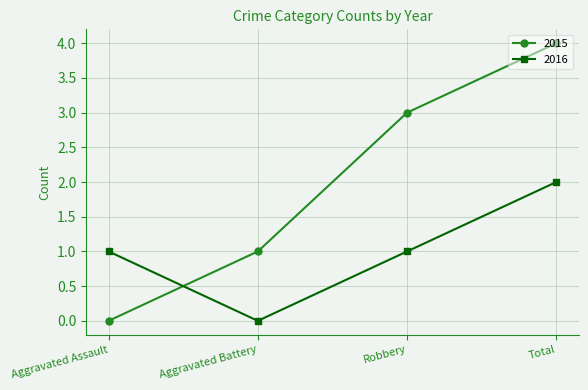

How many data points in 2015 are less than 3?

2